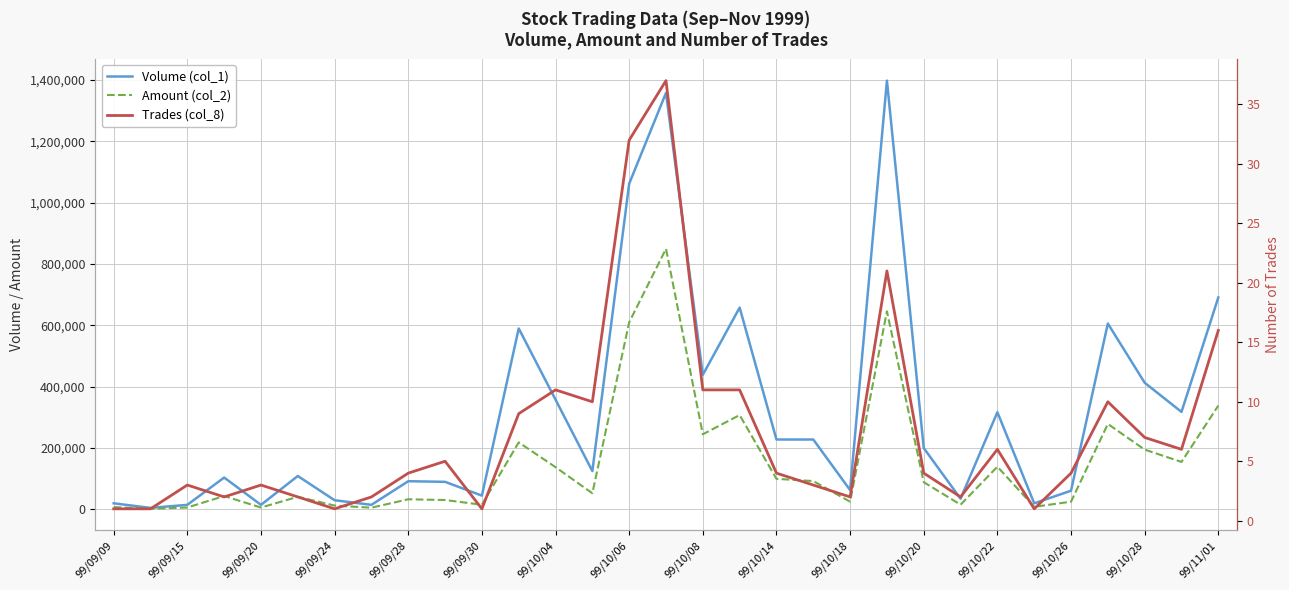

At 99/09/20, list the series in order from smallest to largest.

Trades (col_8), Amount (col_2), Volume (col_1)